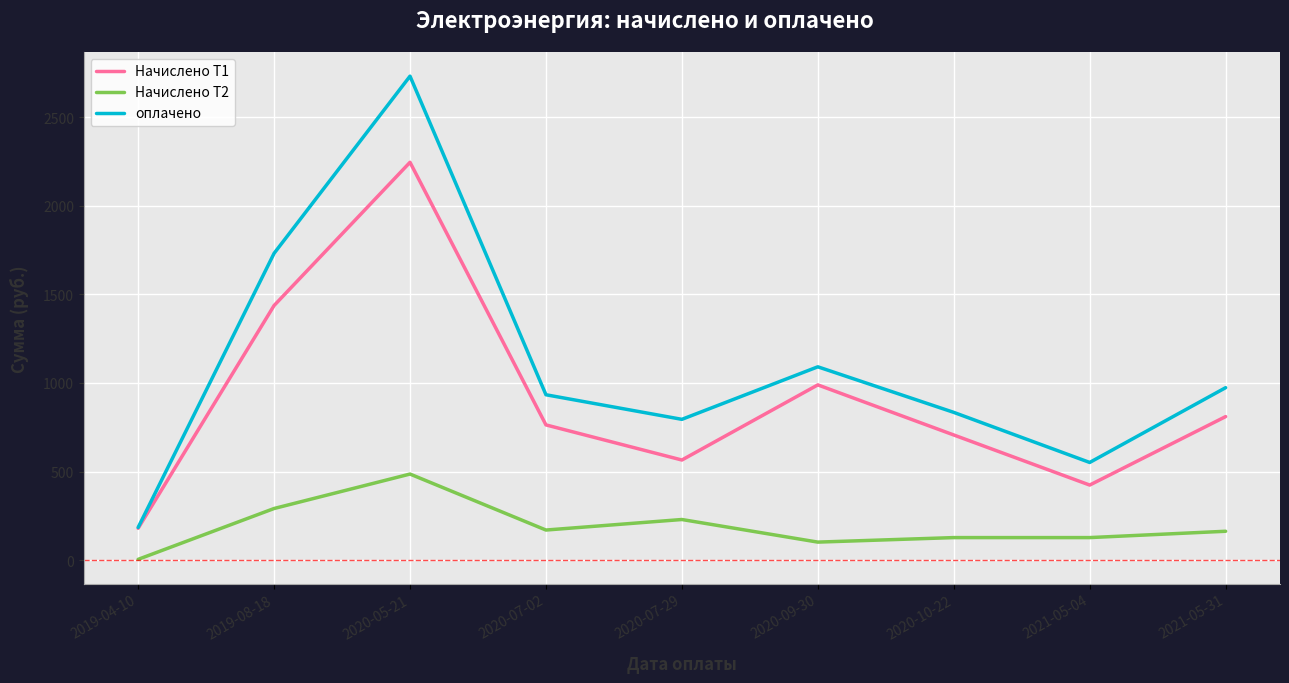

How many values in the Начислено Т2 series exceed 163?

5